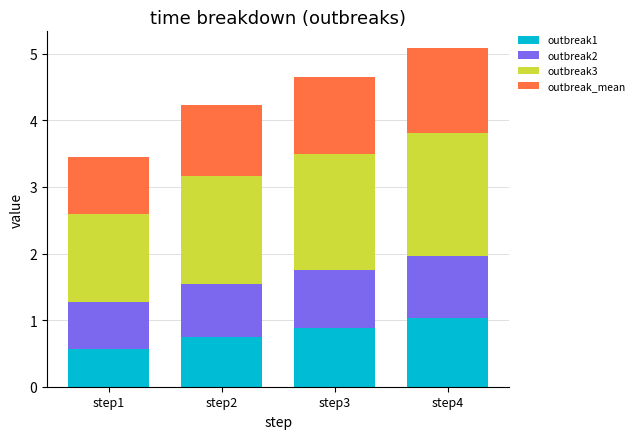

At which category is the sum across all series the highest?

step4